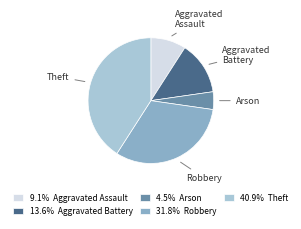

What is the ratio of the value at 13.6% Aggravated Battery to the value at 9.1% Aggravated Assault?

1.5